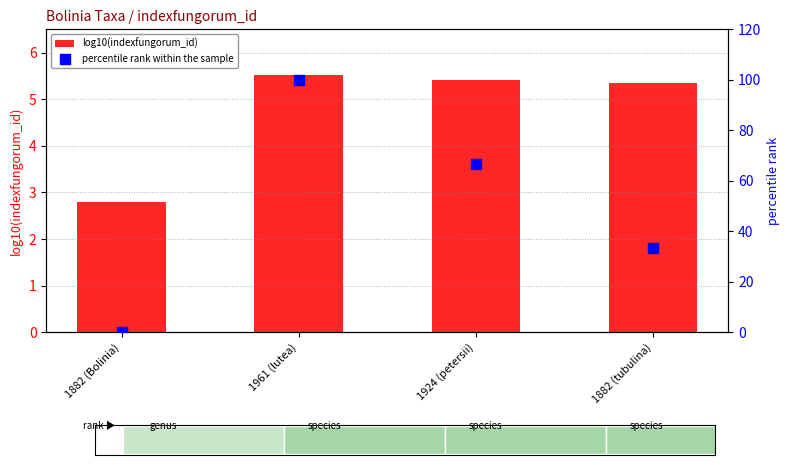

Which series has the largest total across all categories?

percentile rank within the sample